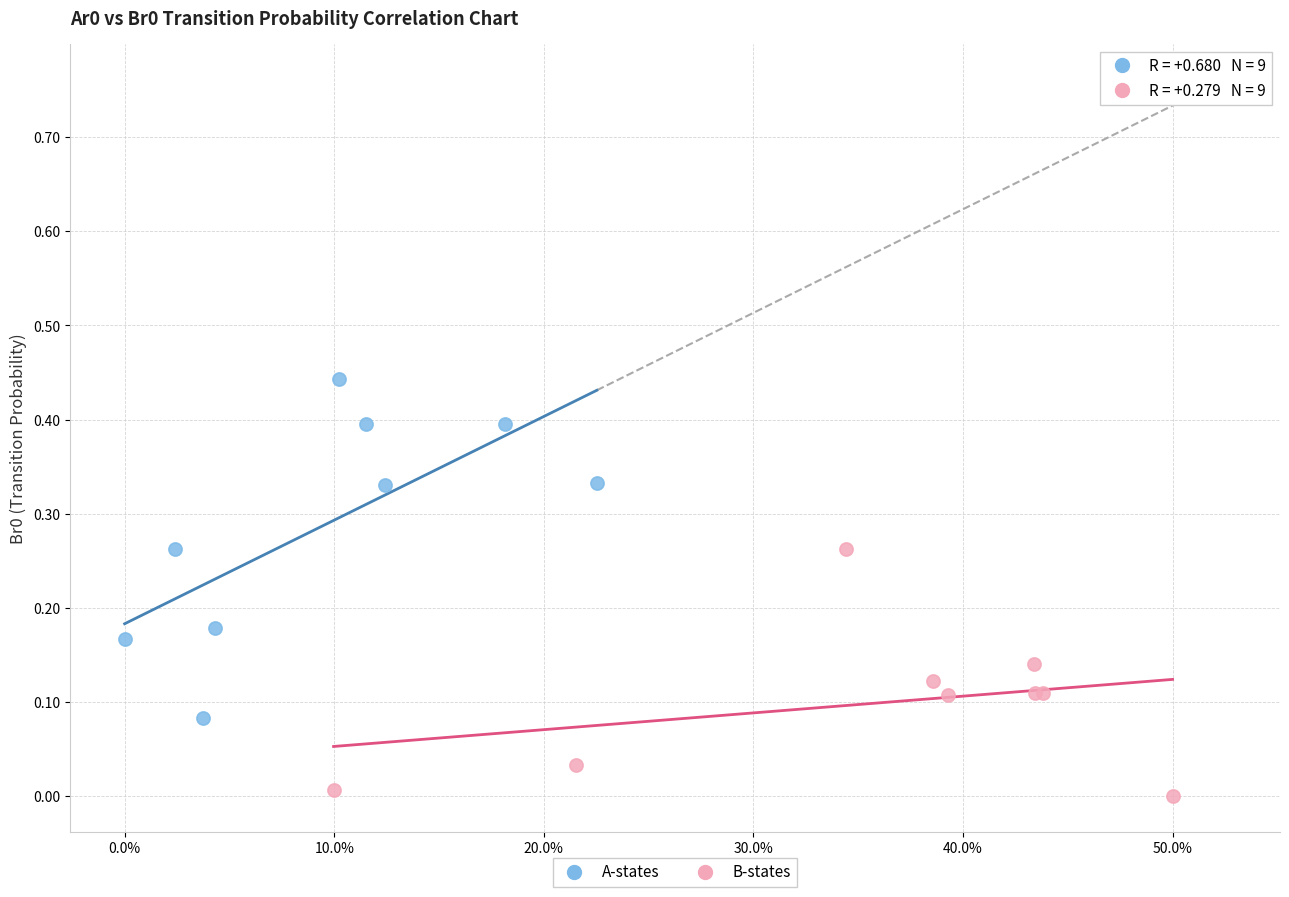

Which series contains the lowest Y value?

B-states